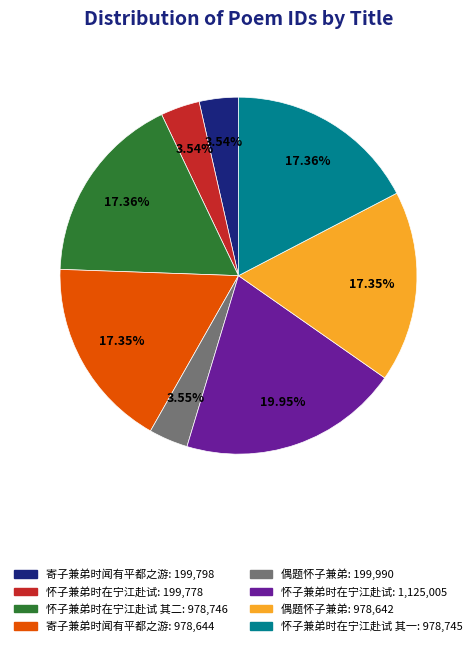

Is there a majority slice in this chart?

No